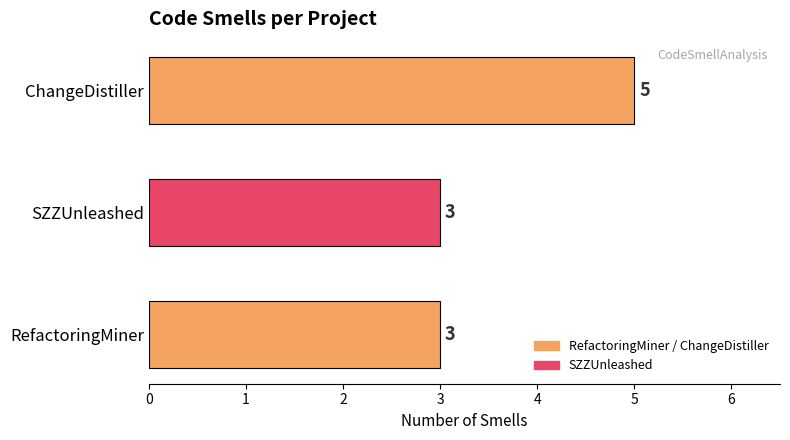

Reading left to right, extract all data points from this chart.

3	3	5